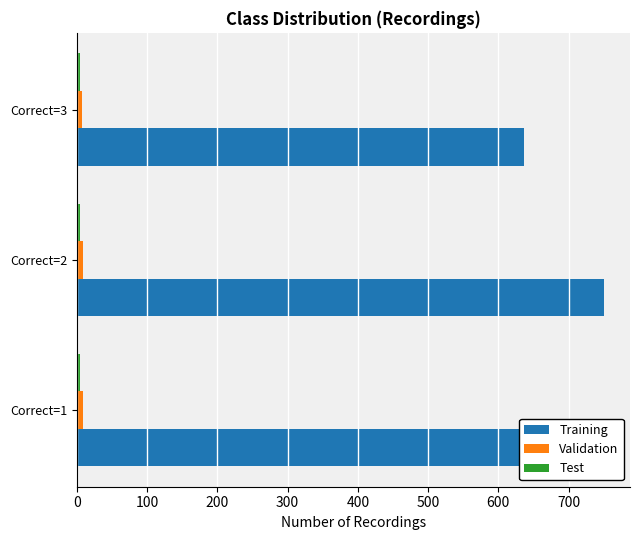

At how many categories does at least one series exceed 297?

3